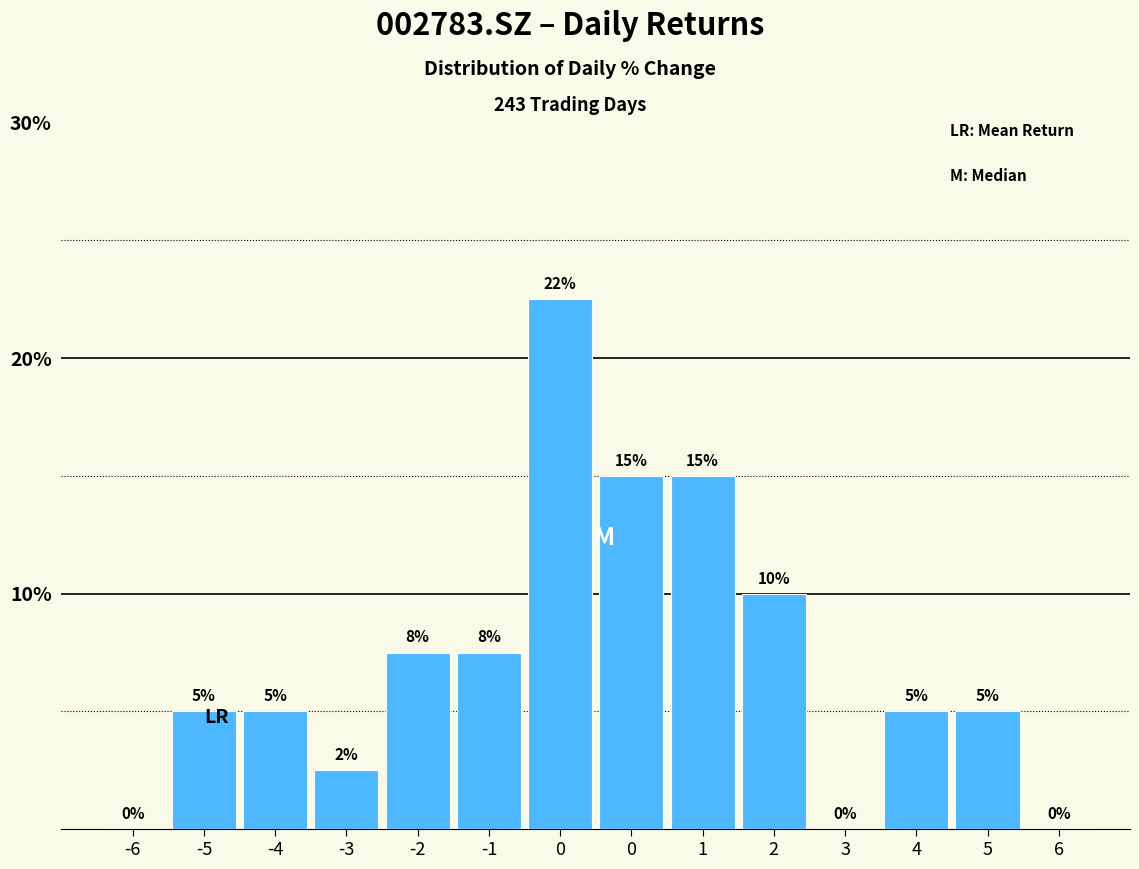

How many values are above zero?

11